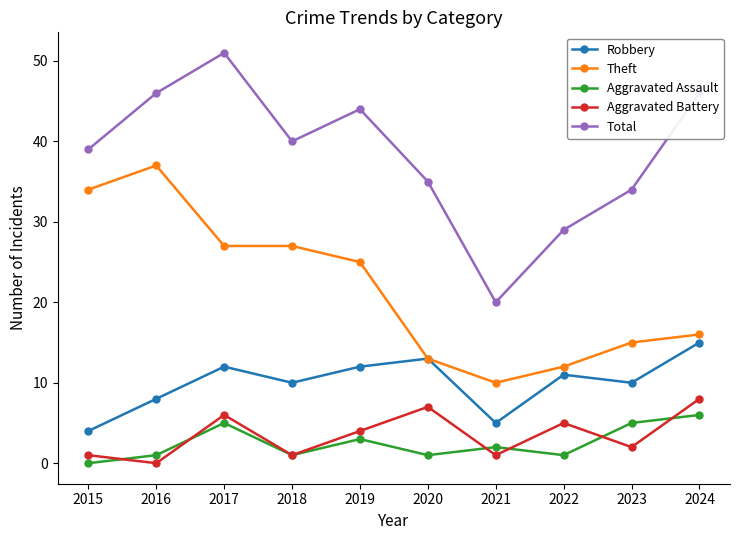

What is the value of the Aggravated Assault point at the 7th from the left?

2